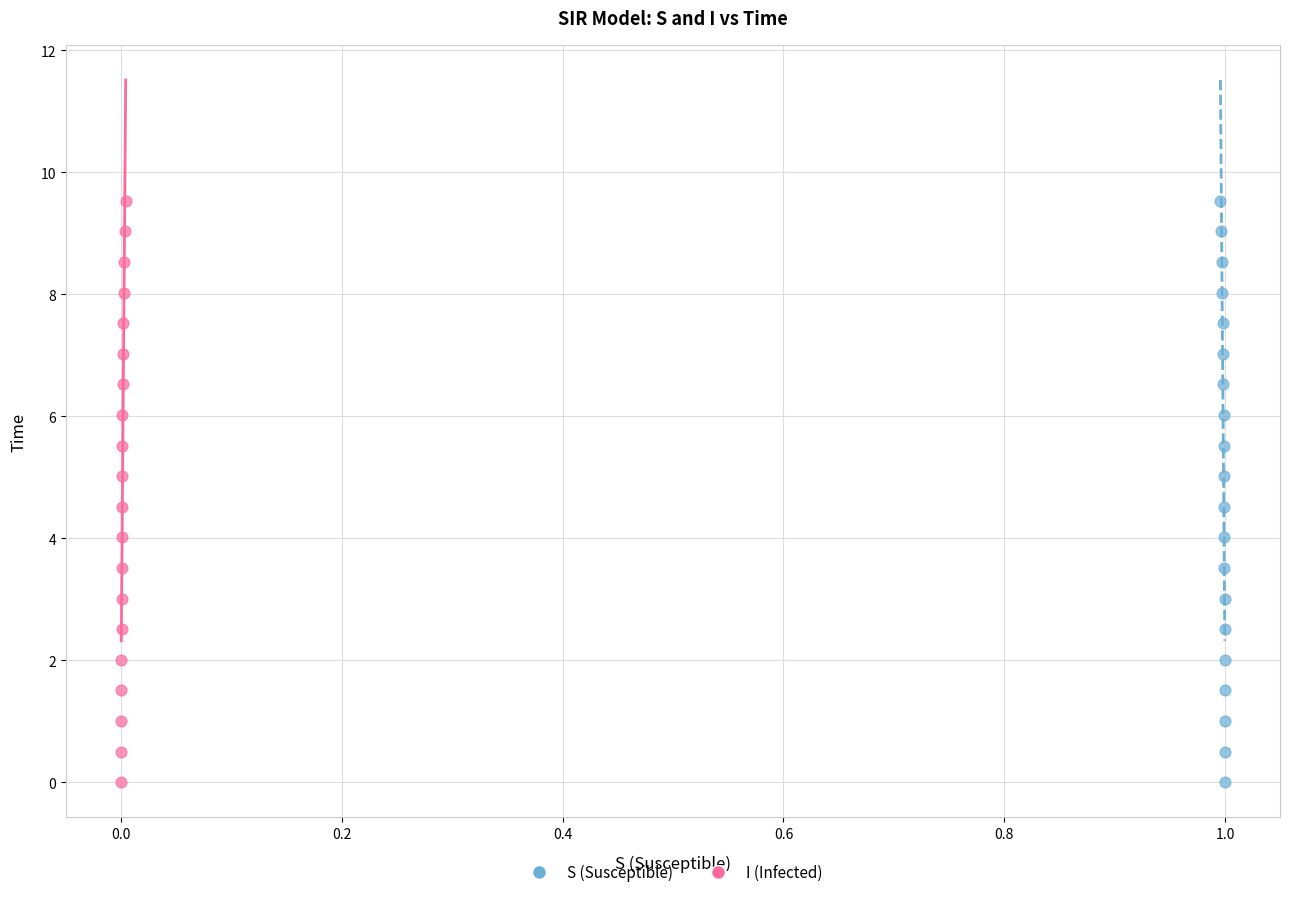

What are all the series names shown in the legend?

S (Susceptible), I (Infected)